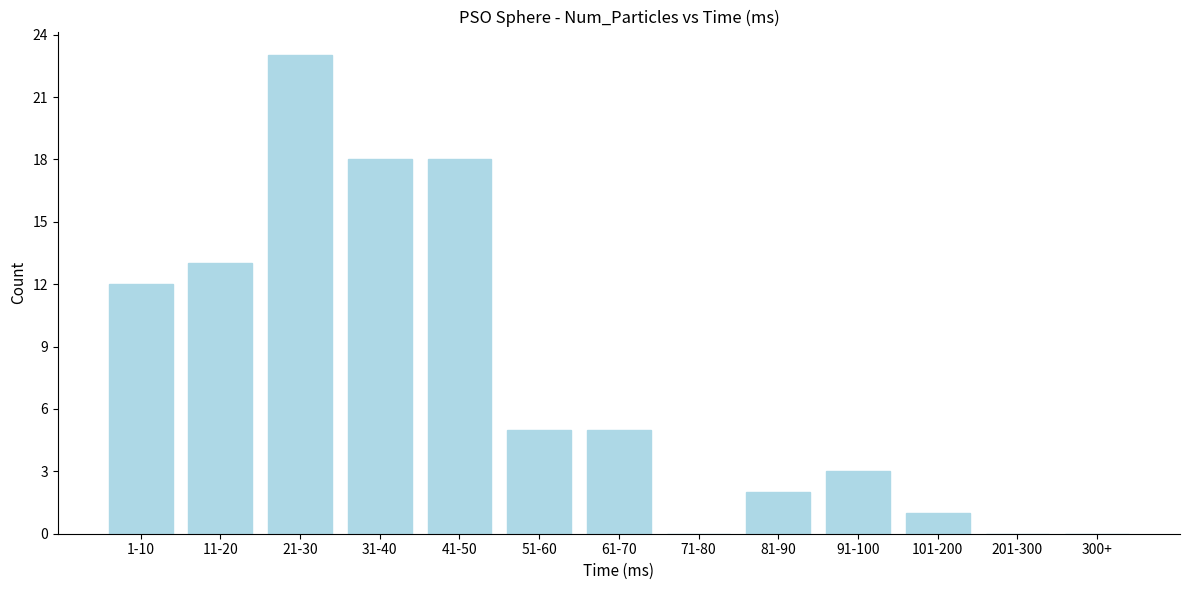

Reading right to left, extract all data points from this chart.

300+=0	201-300=0	101-200=1	91-100=3	81-90=2	71-80=0	61-70=5	51-60=5	41-50=18	31-40=18	21-30=23	11-20=13	1-10=12